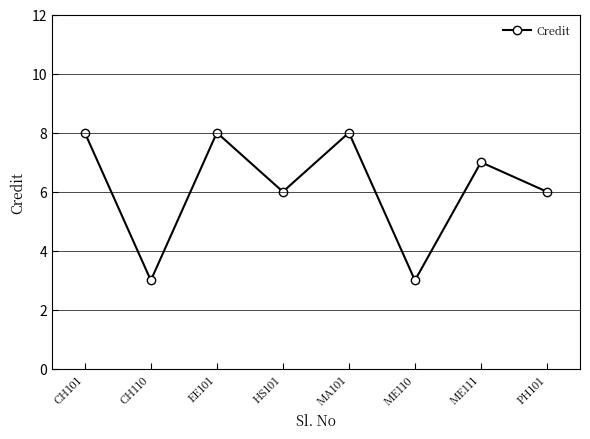

What is the smallest value displayed?

3